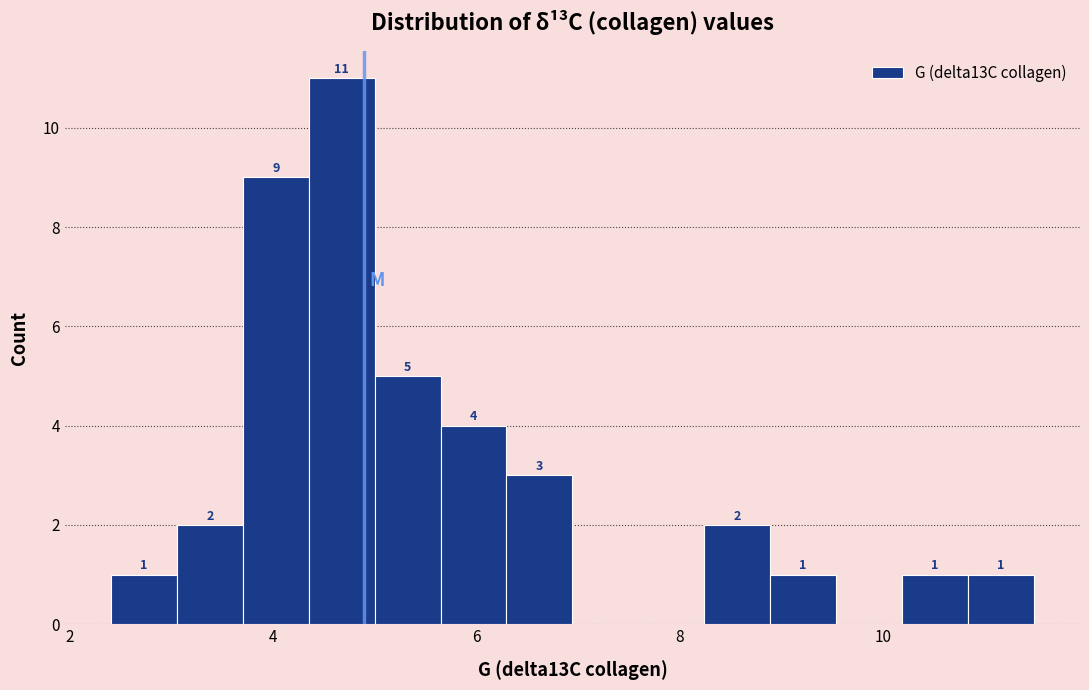

Around what value on the x-axis is the tallest bar? Give the approximate position of its centre, as read against the axis.

4.6